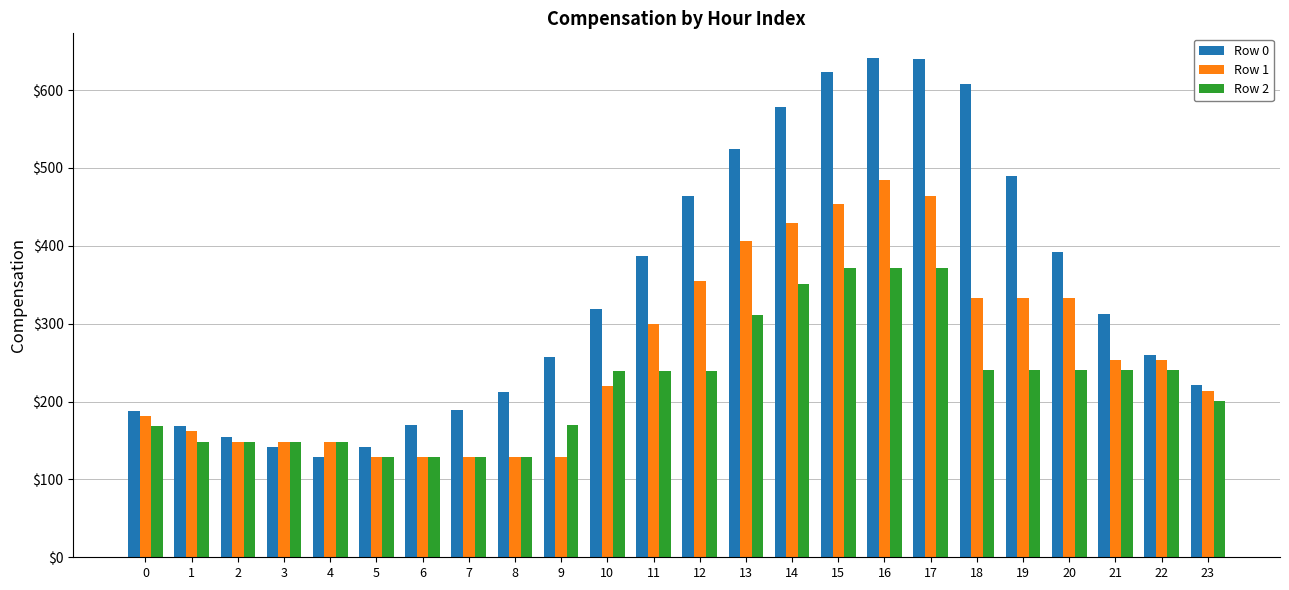

What is the smallest value displayed?

128.8